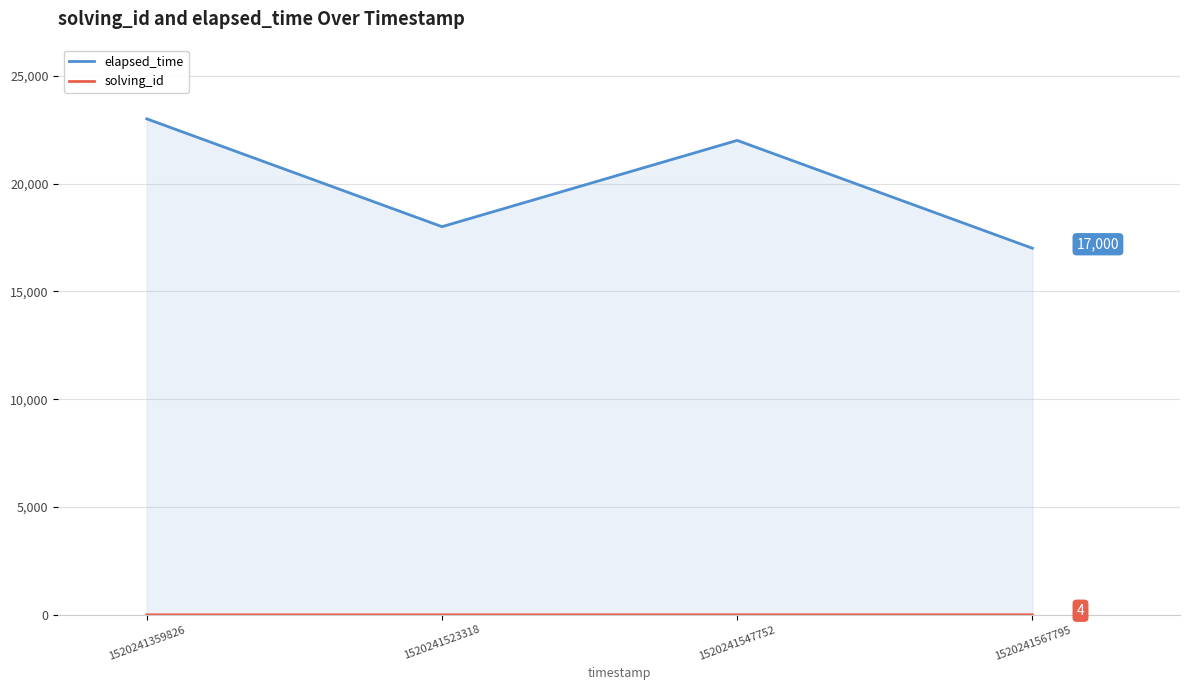

True or false: solving_id and elapsed_time cross at least once.

False